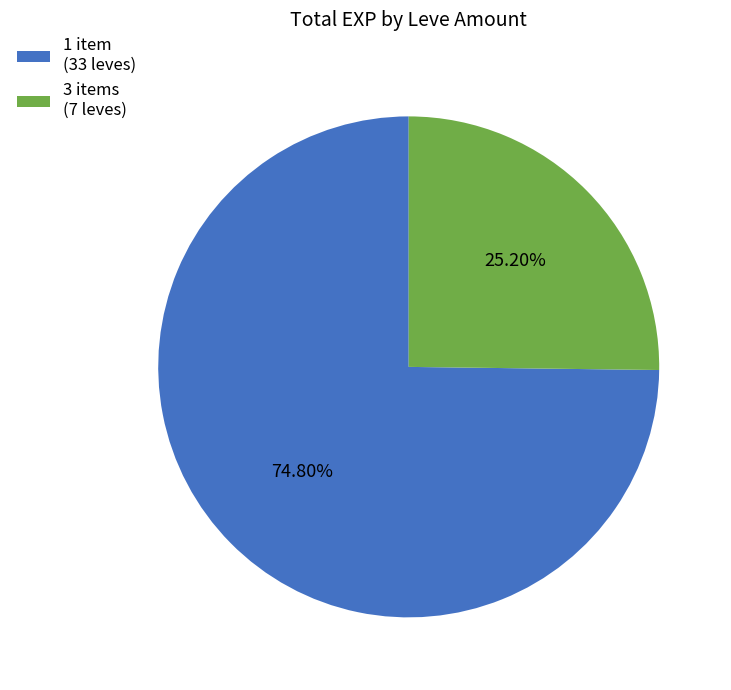

Does 1 item (33 leves) account for over 50% of the chart?

Yes